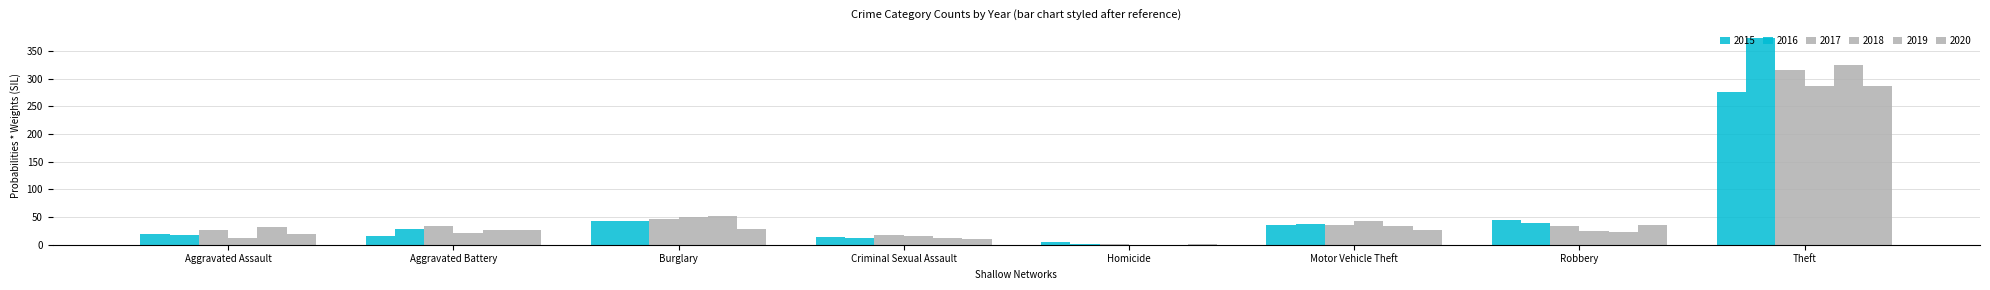

How many series are shown in this chart?

6